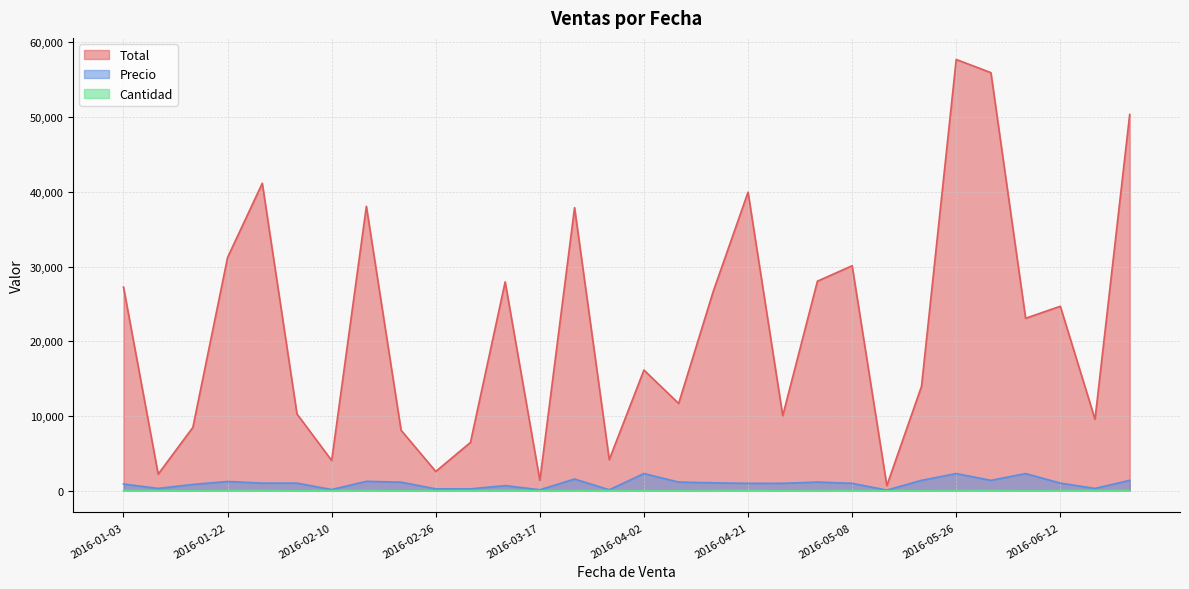

What are all the series names shown in the legend?

Total, Precio, Cantidad